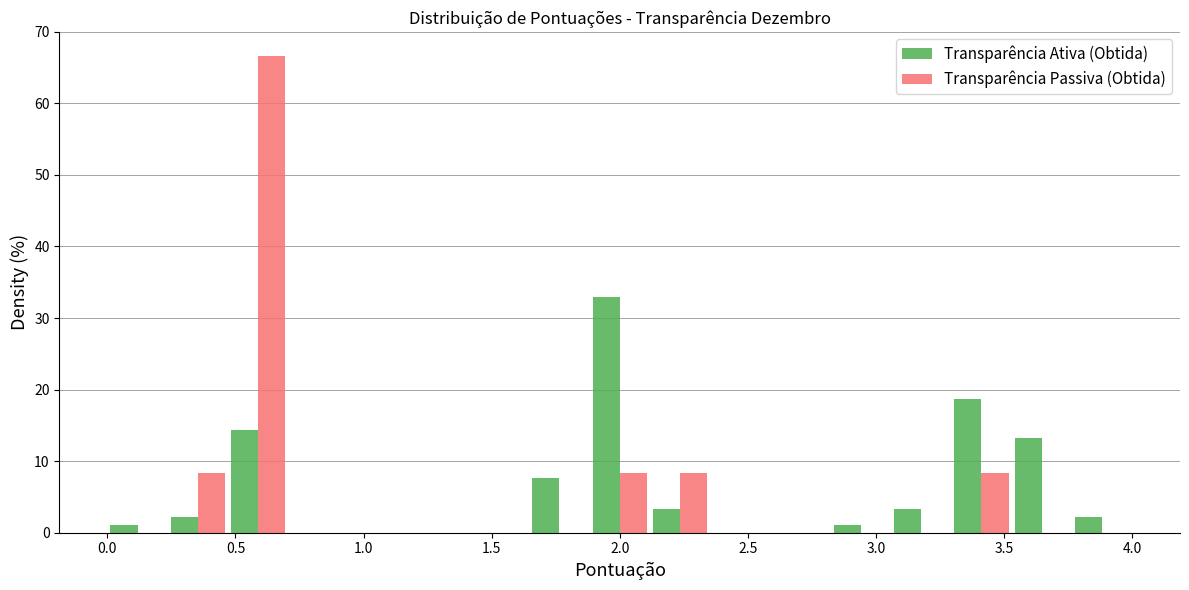

In the Transparência Passiva (Obtida) series, which range on the x-axis has the tallest bar?

0.45 to 0.70